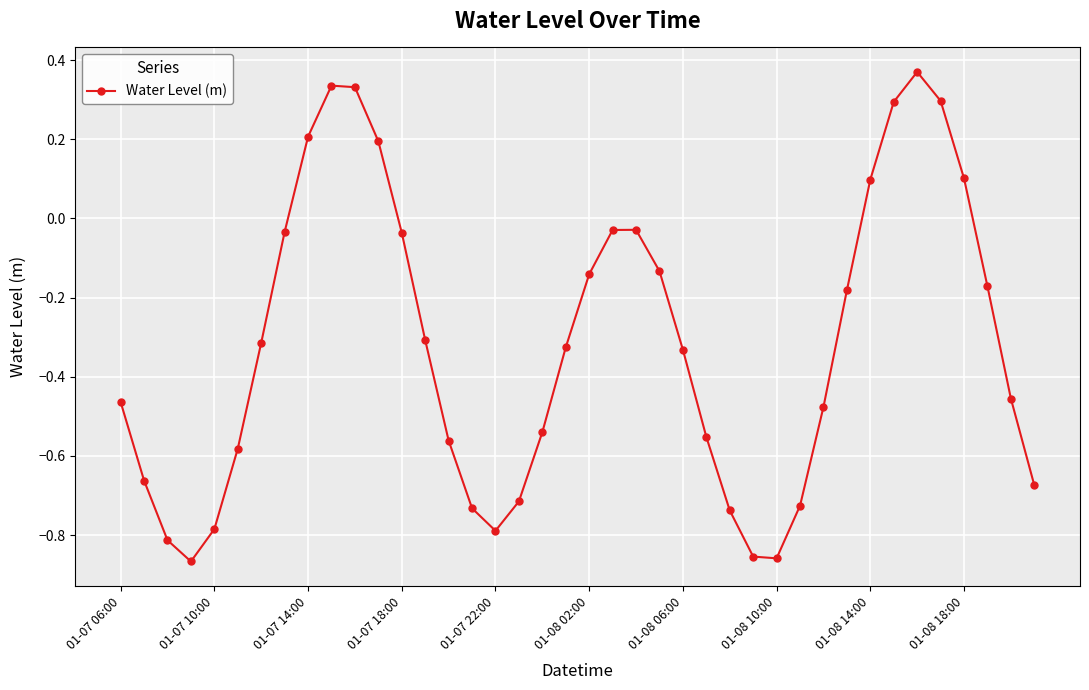

How many values are below zero?

31